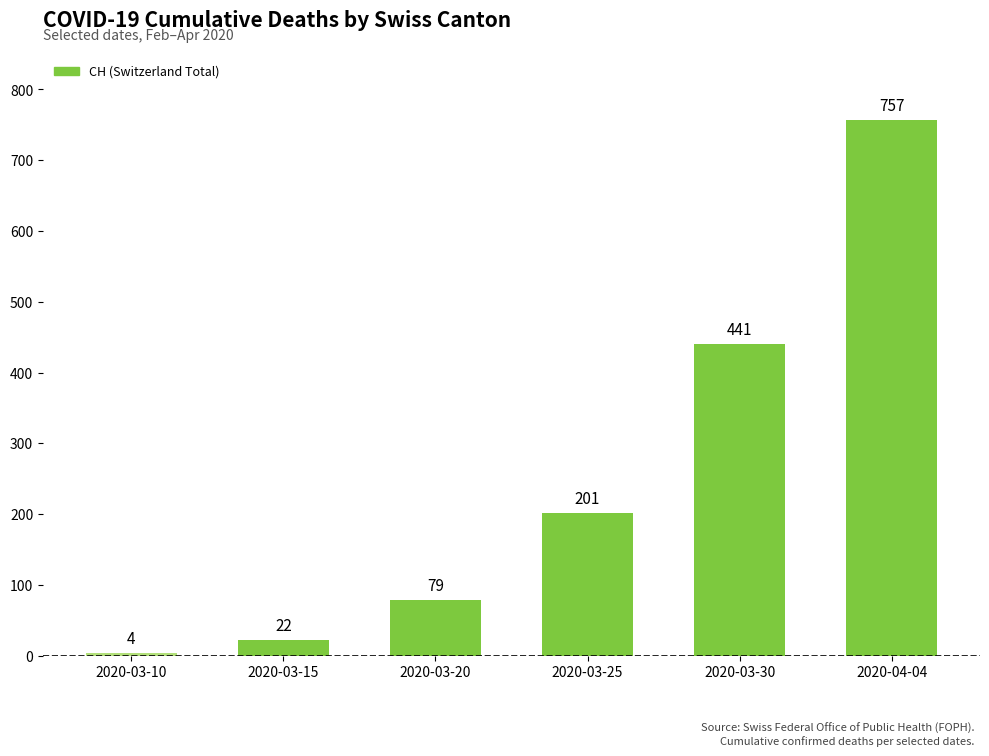

Reading right to left, transcribe all the data shown in this chart.

2020-04-04=757	2020-03-30=441	2020-03-25=201	2020-03-20=79	2020-03-15=22	2020-03-10=4